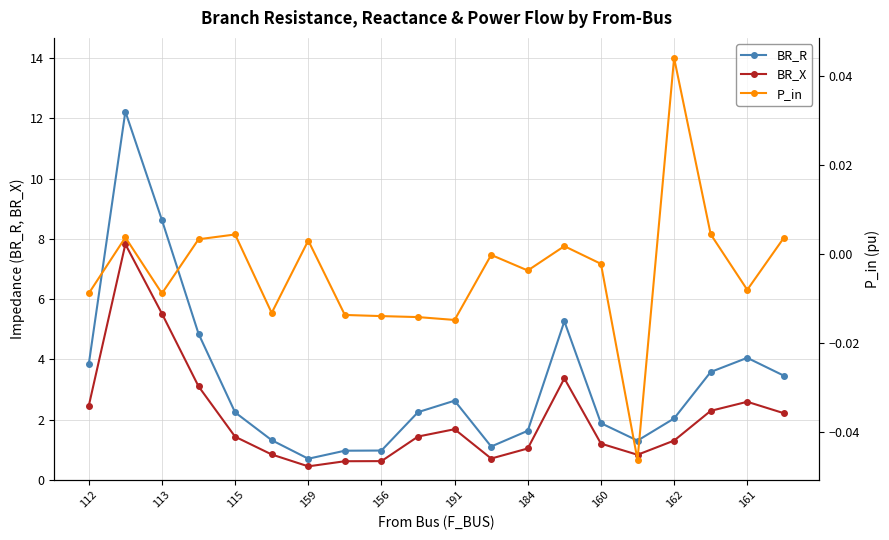

The value of BR_R at 15 is 1.9. True or false?

False